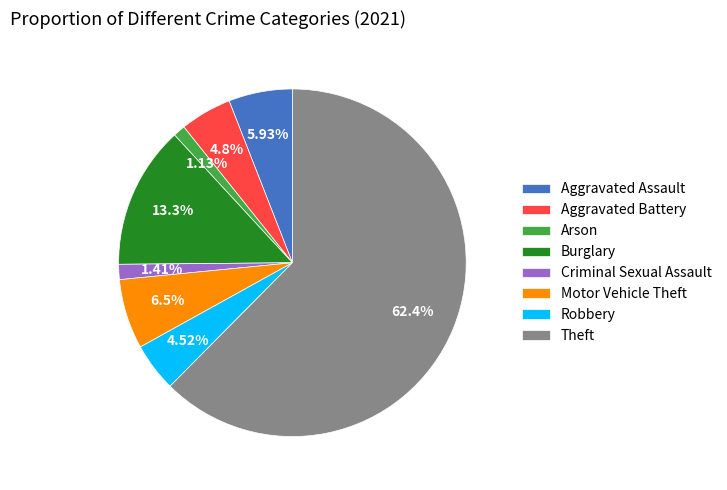

Which slice is the largest?

Theft